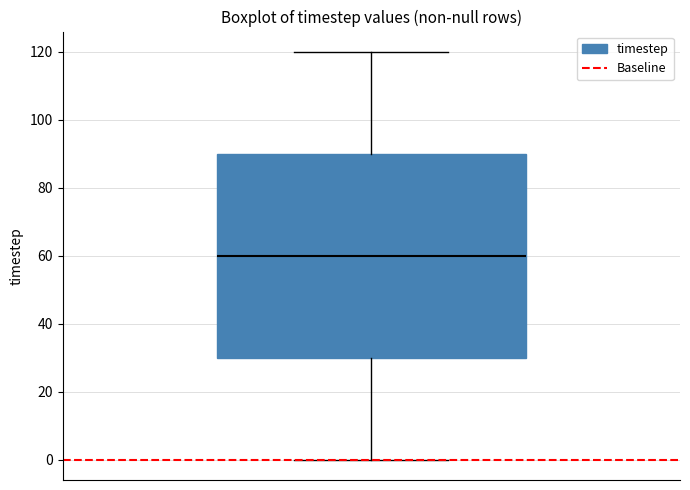

Transcribe this box plot: give where the median line is, the range the box spans, and where the two whiskers end, as read against the y-axis. The values are not printed on the chart, so give them approximately, as read against the axis.

median 60, box 30 to 90, whiskers 0 to 120